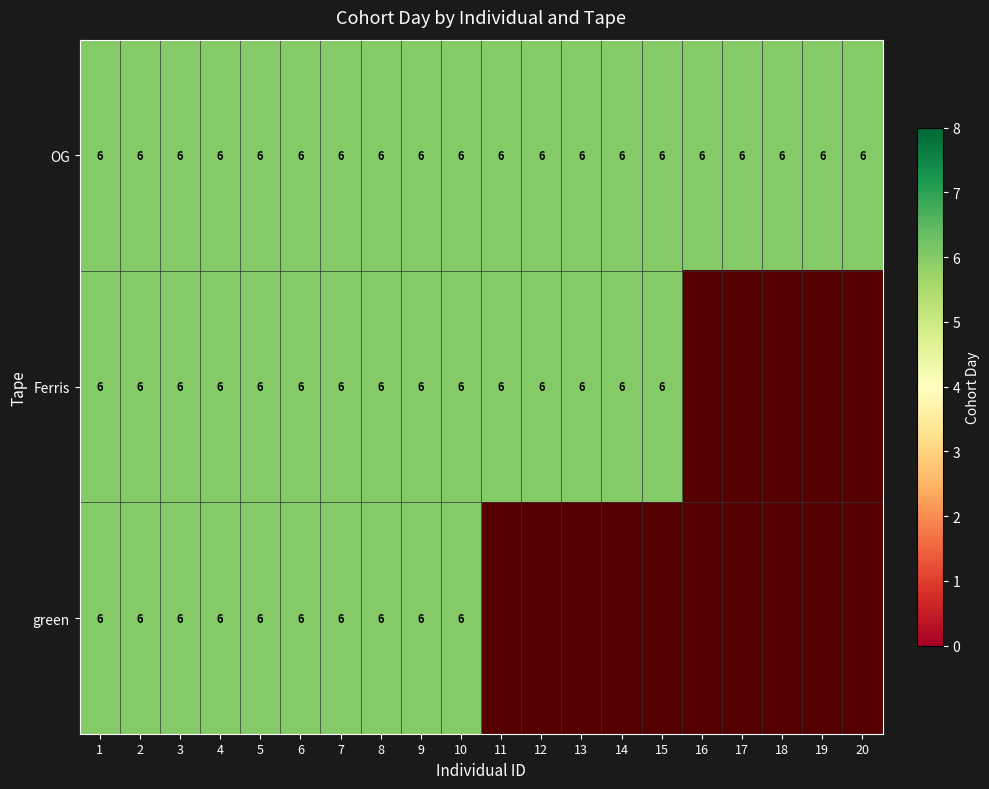

True or false: green has a value of 2 at 20.

False